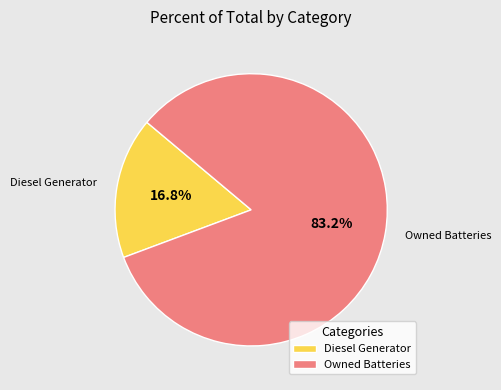

How many segments does this pie chart have?

2